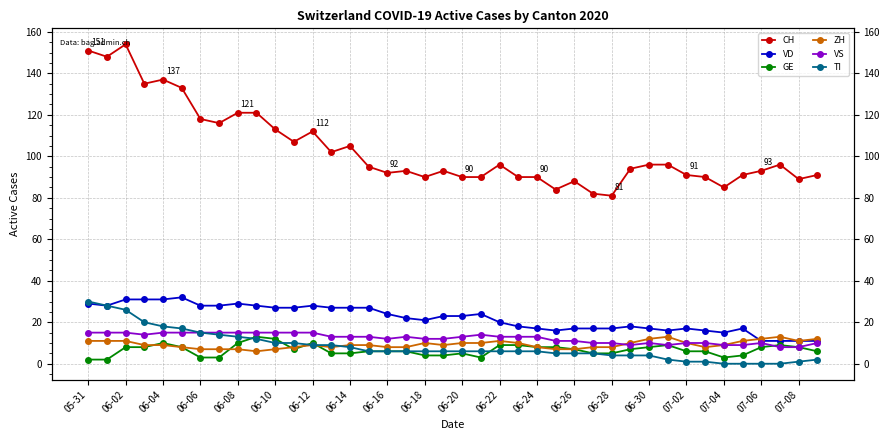

What is the sum of the VS values at 06-08 and 06-18?

30